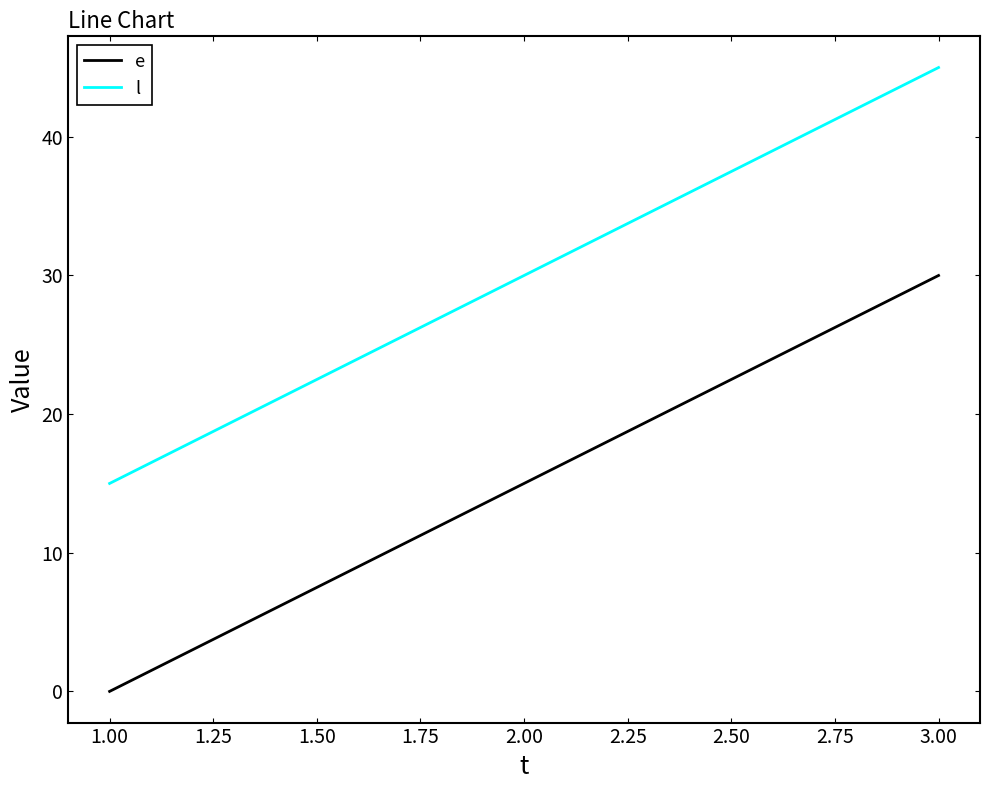

At which label does l reach its peak?

3.00